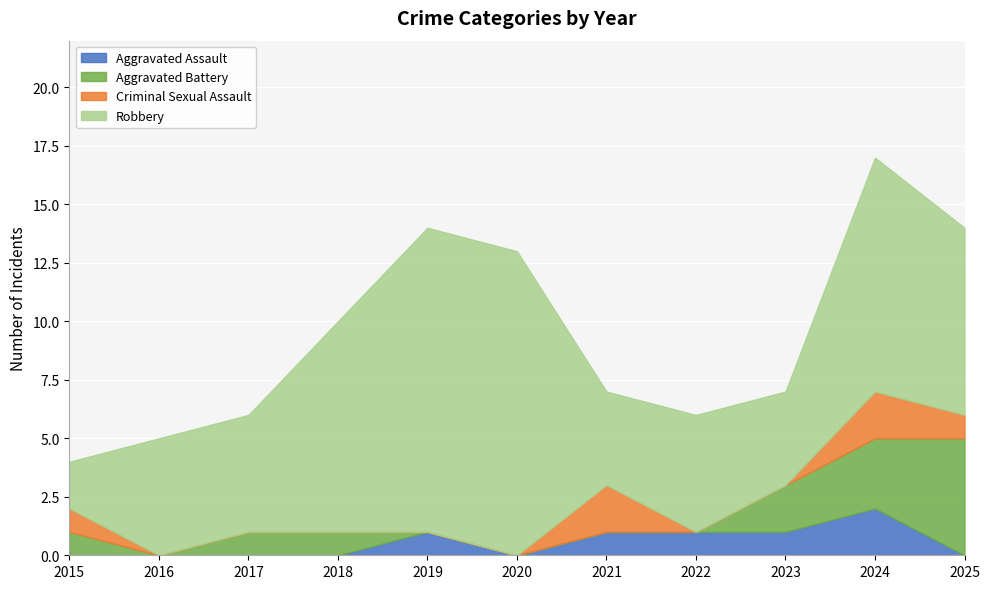

Rank the categories by Aggravated Assault value from lowest to highest.

2015, 2016, 2017, 2018, 2020, 2025, 2019, 2021, 2022, 2023, 2024